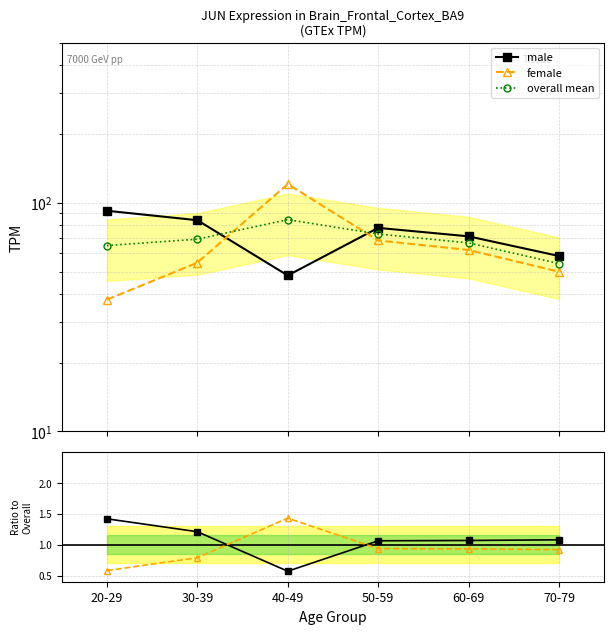

Is this an area chart (filled region under the line)?

No